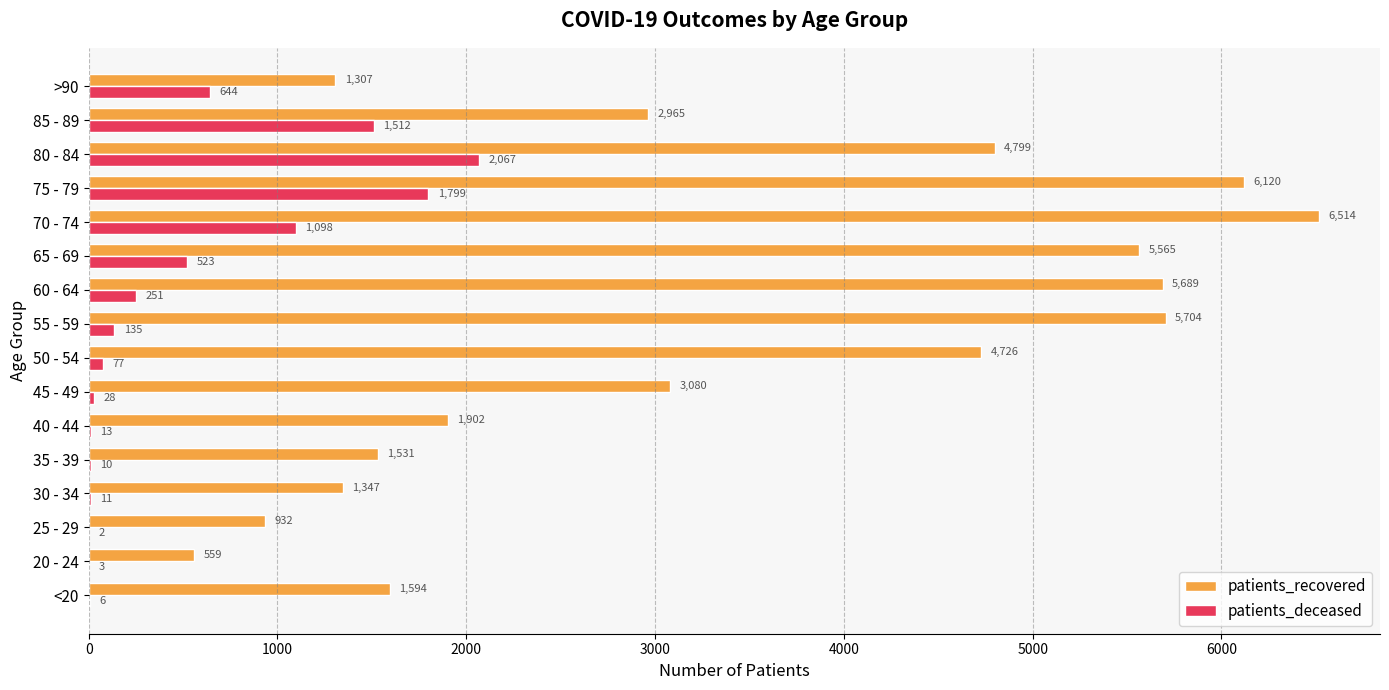

Which category has the highest value in the patients_deceased series?

80 - 84